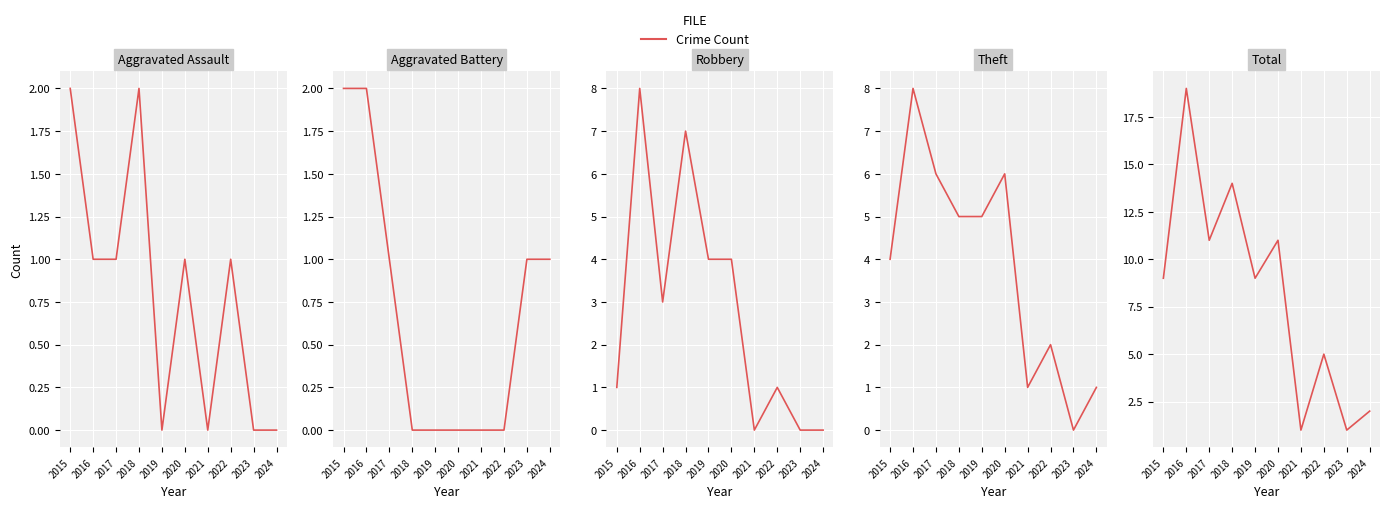

At which category does Robbery reach its first local peak?

2016